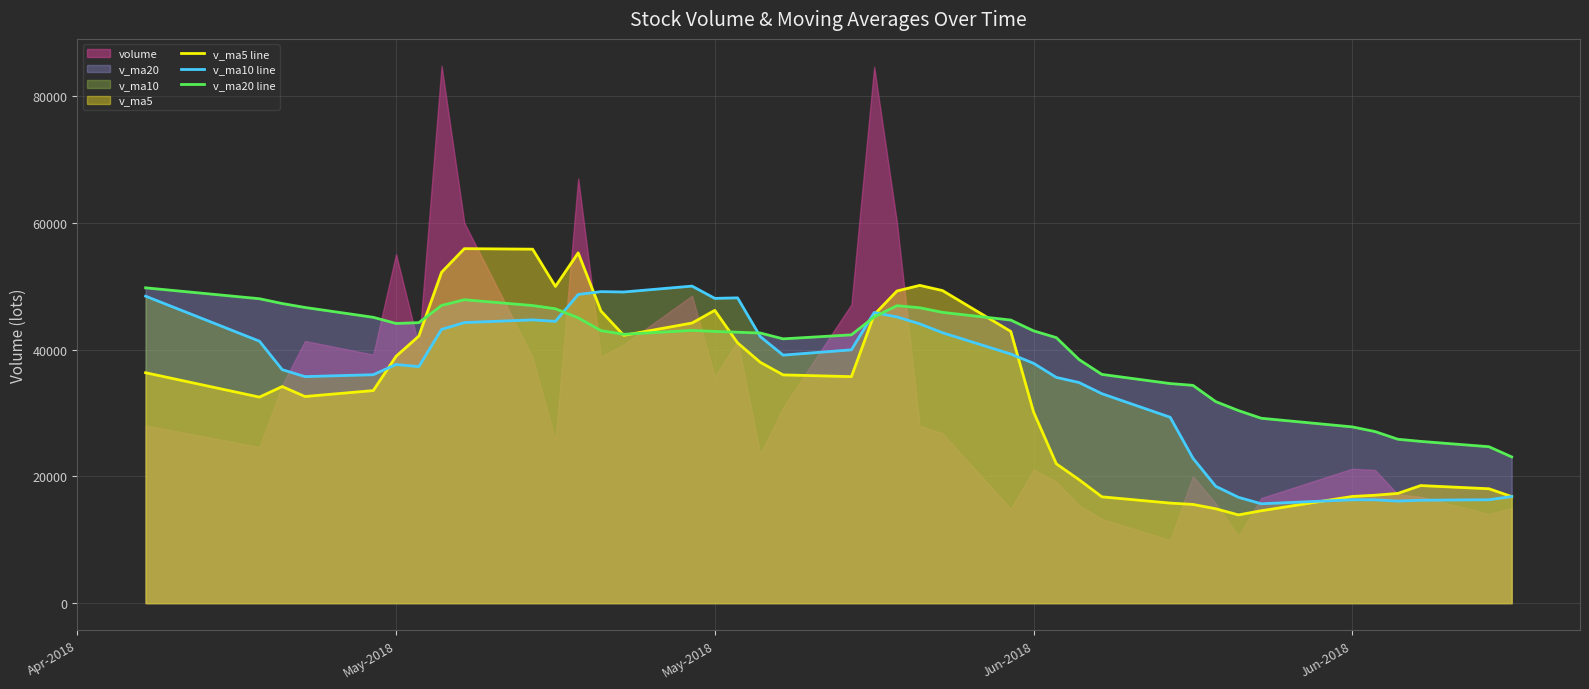

How many values in the v_ma20 line series are below 42984?

20